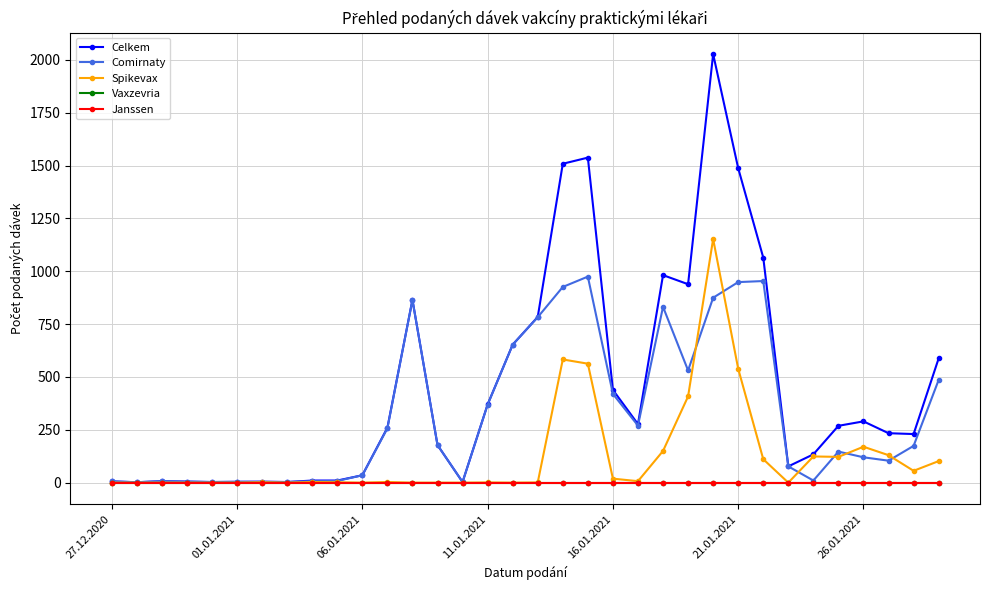

Does the chart have visible grid lines?

Yes